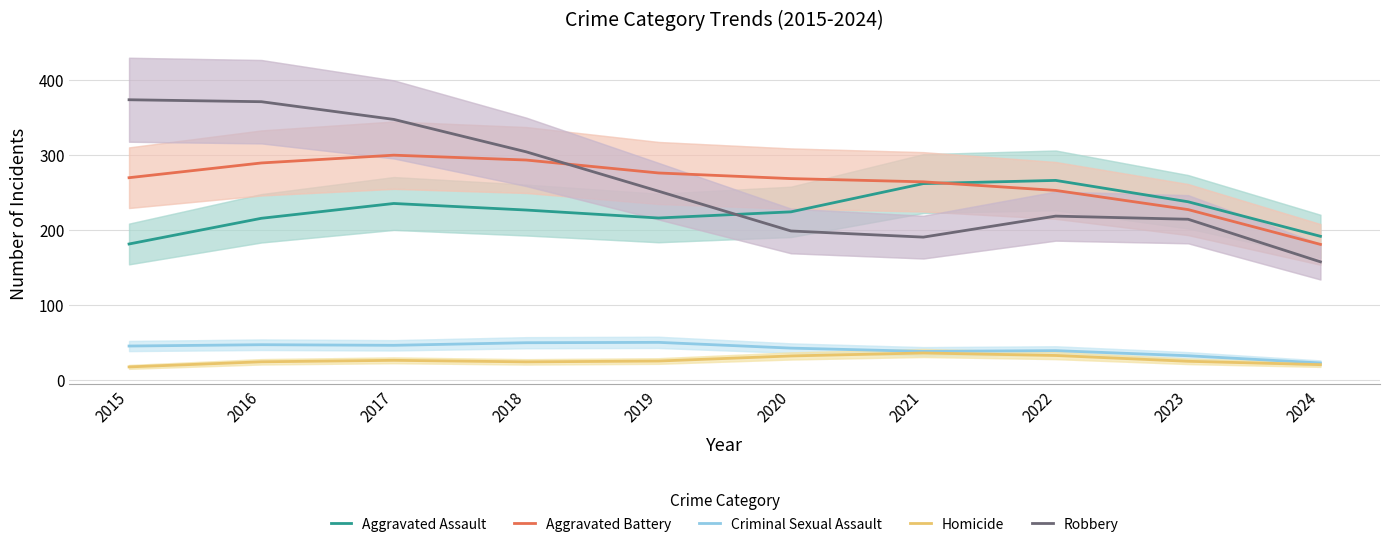

What is the difference between the second highest and second lowest values in the Criminal Sexual Assault series?

17.4